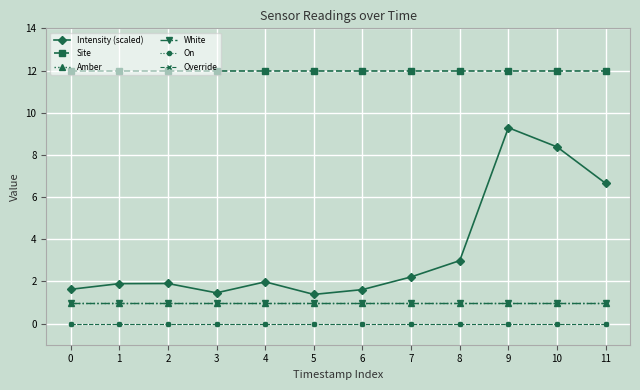

Which series has the largest total across all categories?

Site